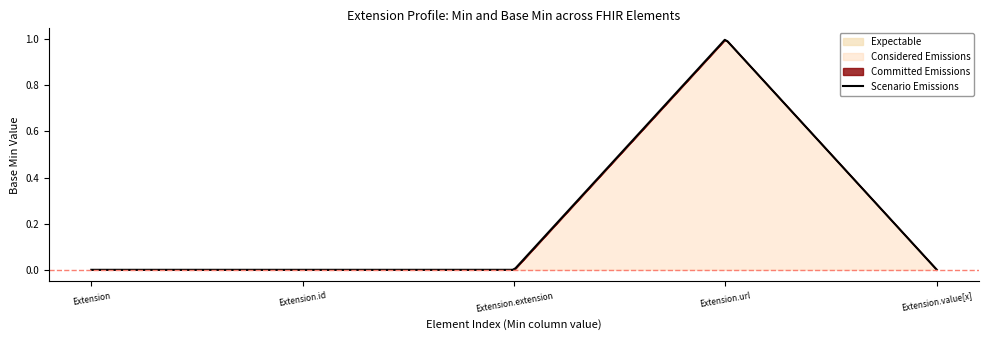

The value at 1 is 1. True or false?

True